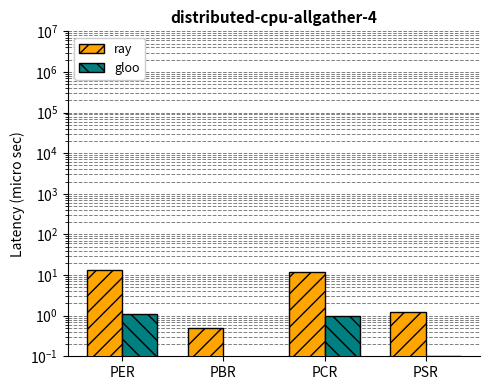

Reading left to right, list all the values displayed in this chart.

ray: 13.5	0.5	12.0	1.3
gloo: 1.1	0.0	1.0	0.1